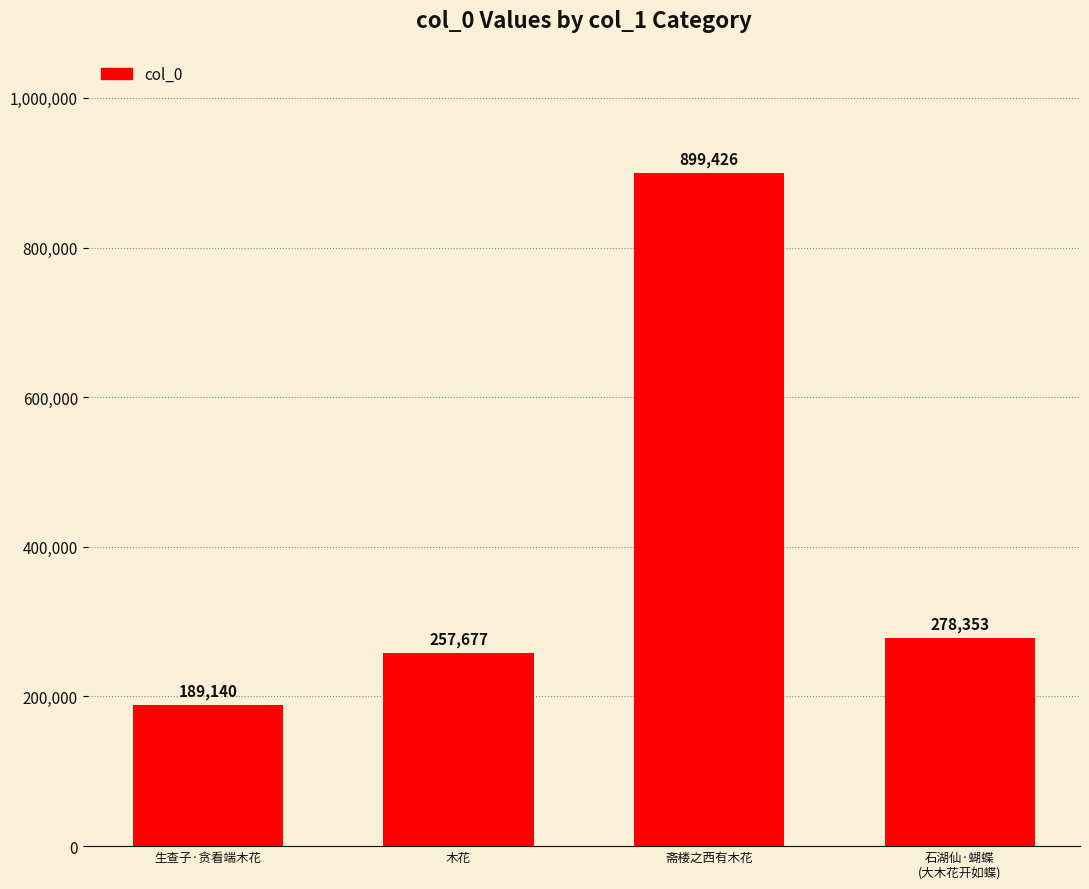

Reading left to right, transcribe all the data shown in this chart.

189140	257677	899426	278353